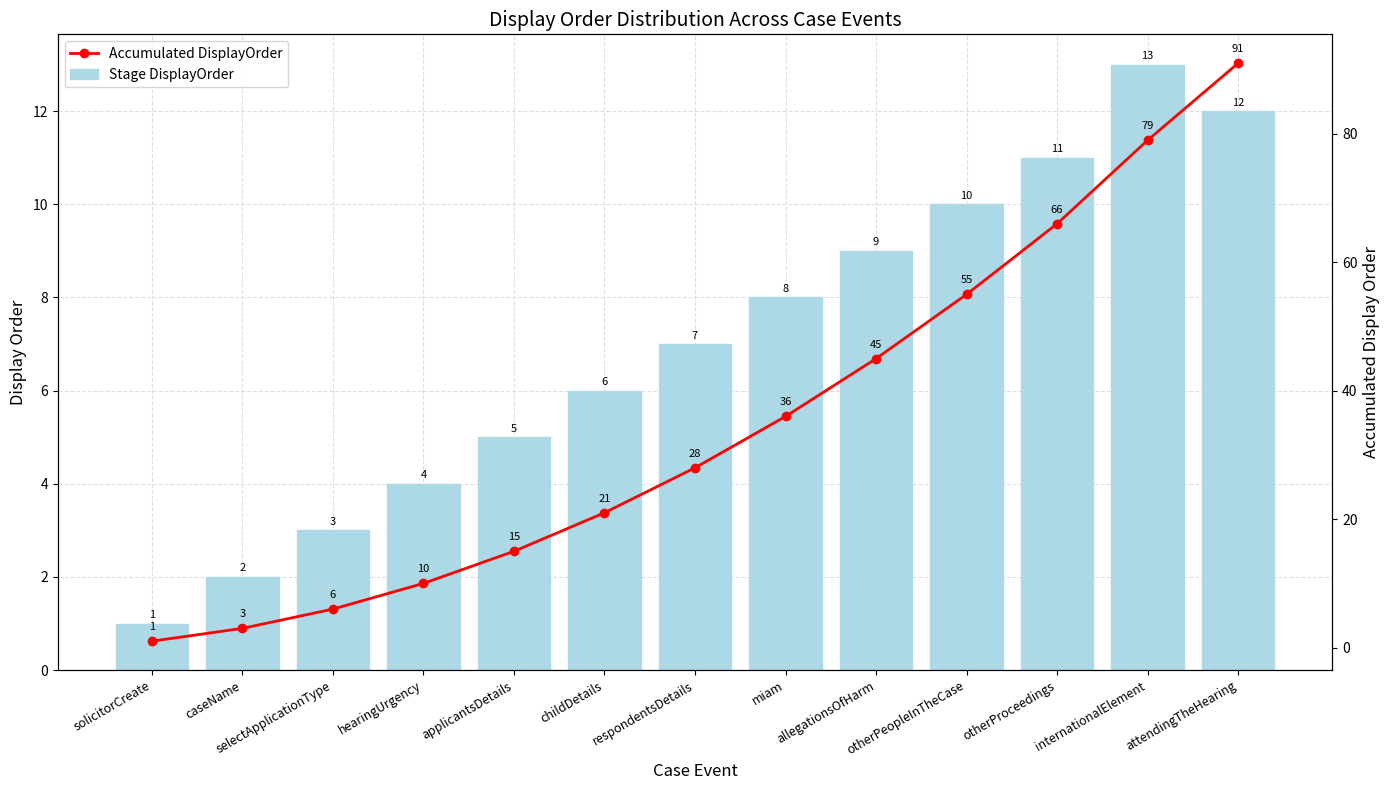

The value of Accumulated DisplayOrder at childDetails is 5. True or false?

False